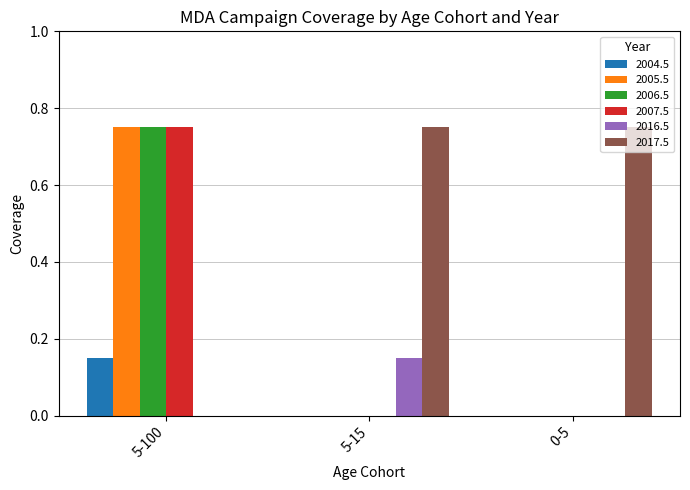

Count the 2017.5 values in the range 0 to 1.

3